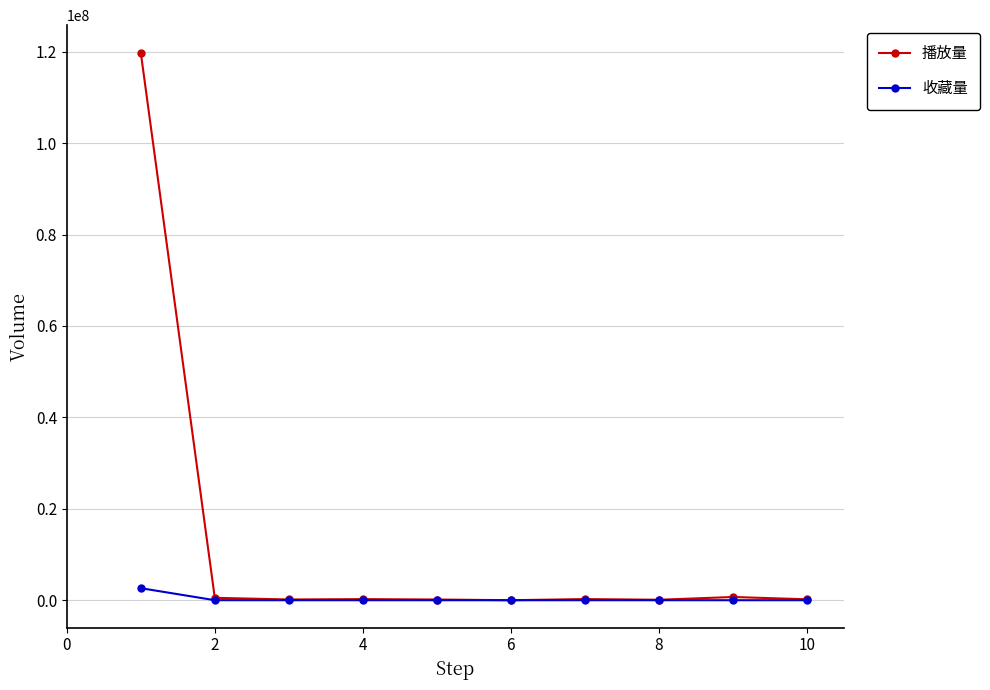

List the series in order of their peak value, highest first.

播放量, 收藏量